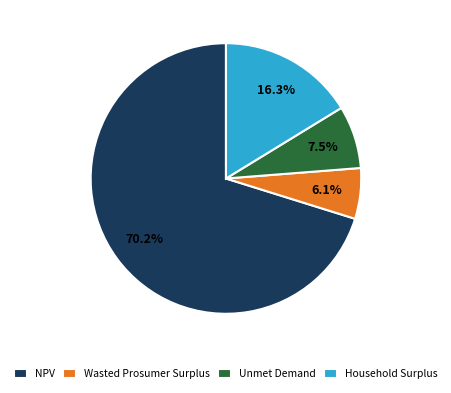

Rank the categories by value from highest to lowest.

NPV, Household Surplus, Unmet Demand, Wasted Prosumer Surplus